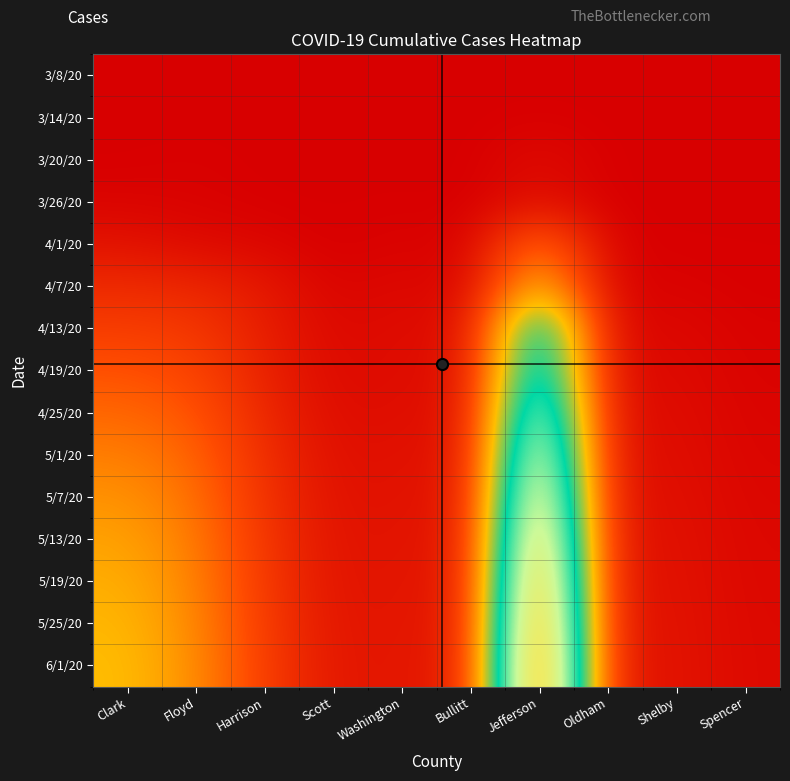

What is the difference between the highest and lowest values at Washington?

46